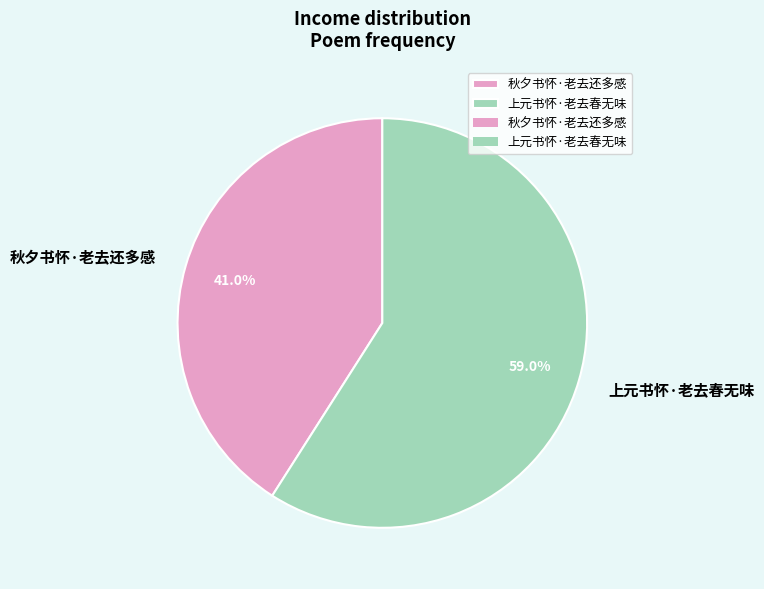

To the nearest percent, what is the difference between the 上元书怀·老去春无味 and 秋夕书怀·老去还多感 slice percentages?

18%